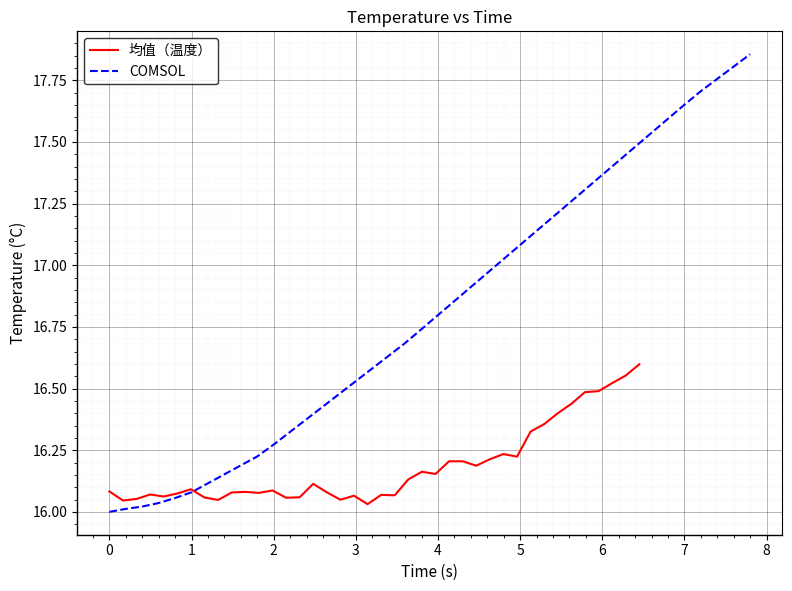

Reading left to right, transcribe all the data shown in this chart.

均值（温度）: 16.1	16.0	16.1	16.1	16.1	16.1	16.1	16.1	16.0	16.1	16.1	16.1	16.1	16.1	16.1	16.1	16.1	16.0	16.1	16.0	16.1	16.1	16.1	16.2	16.2	16.2	16.2	16.2	16.2	16.2	16.2	16.3	16.4	16.4	16.4	16.5	16.5	16.5	16.6	16.6
COMSOL: 16.0	16.0	16.0	16.0	16.1	16.1	16.1	16.2	16.2	16.2	16.3	16.3	16.4	16.4	16.5	16.5	16.6	16.6	16.7	16.7	16.8	16.9	16.9	17.0	17.0	17.1	17.1	17.2	17.3	17.3	17.4	17.4	17.5	17.5	17.6	17.7	17.7	17.8	17.8	17.9